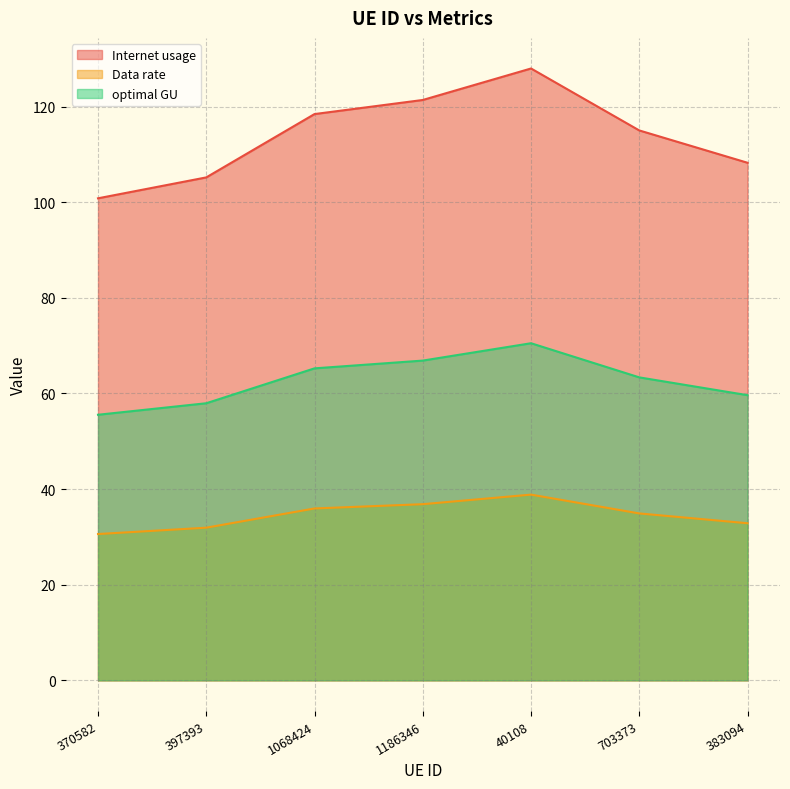

What is the difference between the maximum and minimum values in the Internet usage series?

27.1